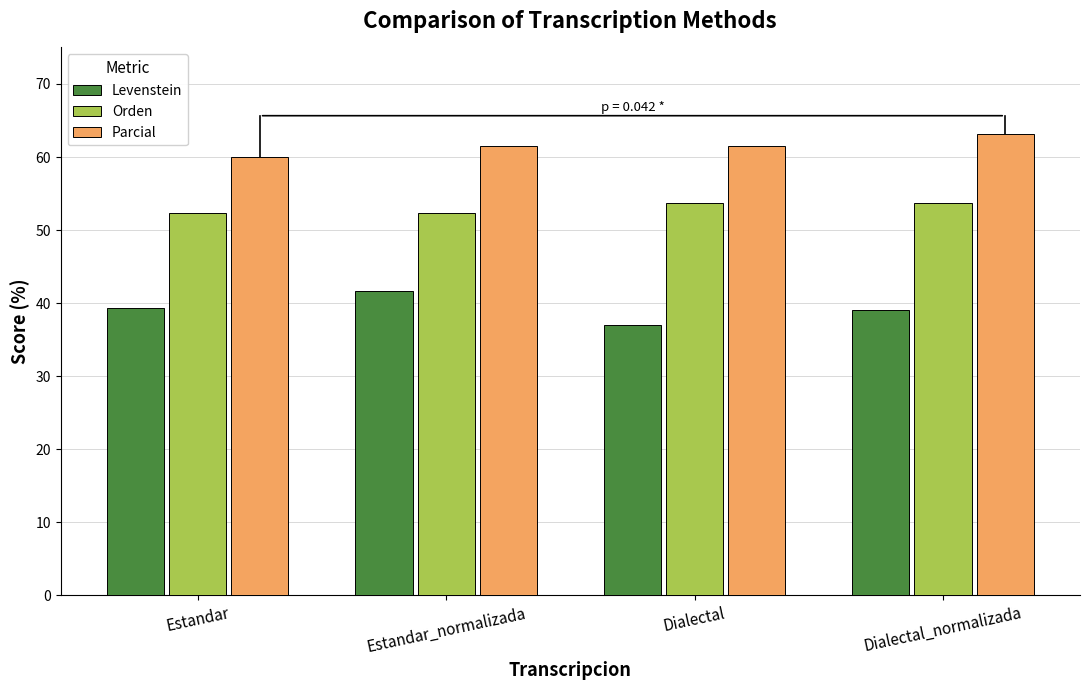

How many values in the Parcial series exceed 61?

3